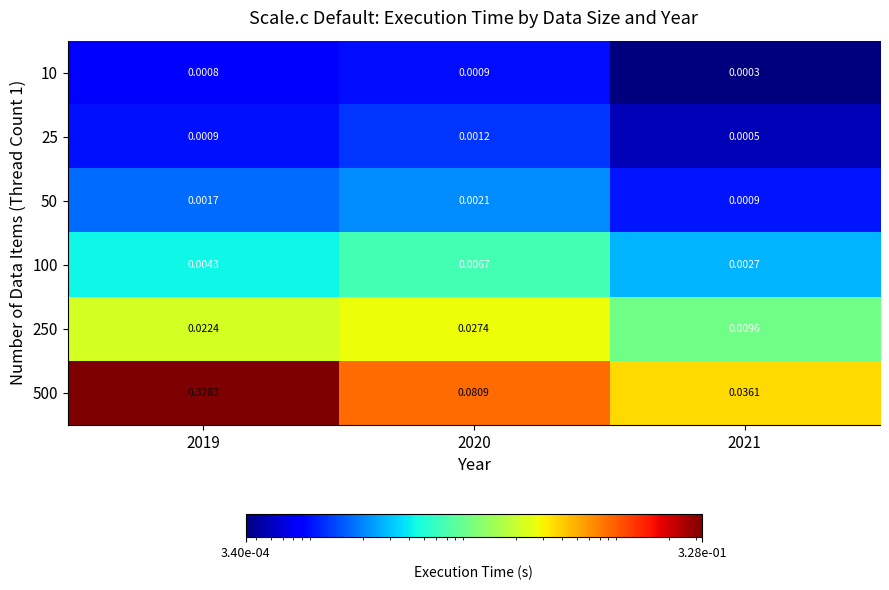

Is the value of 500 at 2021 greater than the value of 250 at 2020?

Yes